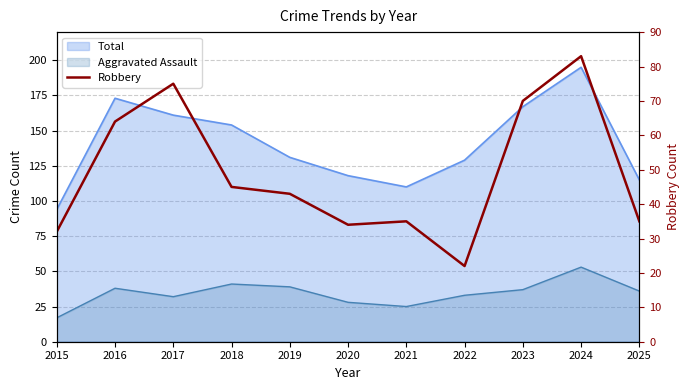

Reading right to left, transcribe all the data shown in this chart.

2025=35	2024=83	2023=70	2022=22	2021=35	2020=34	2019=43	2018=45	2017=75	2016=64	2015=32